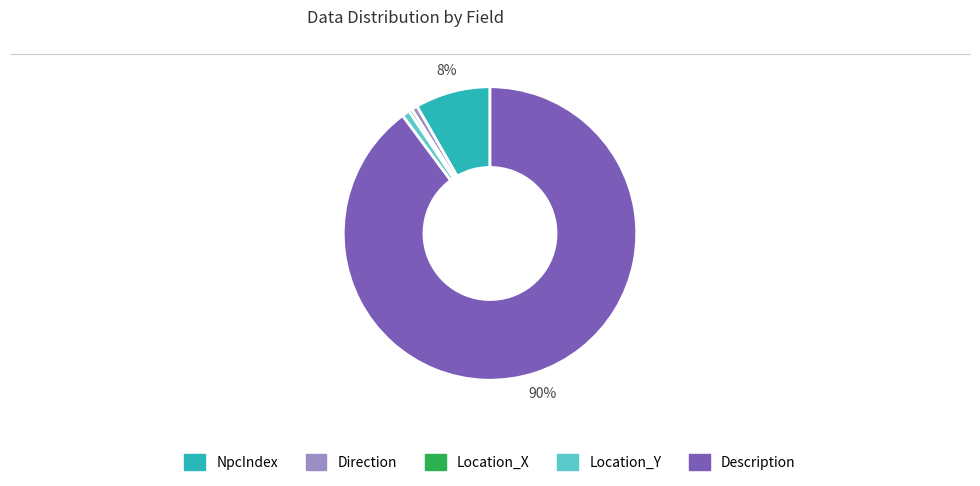

Between Location_Y and Description, which is larger?

Description